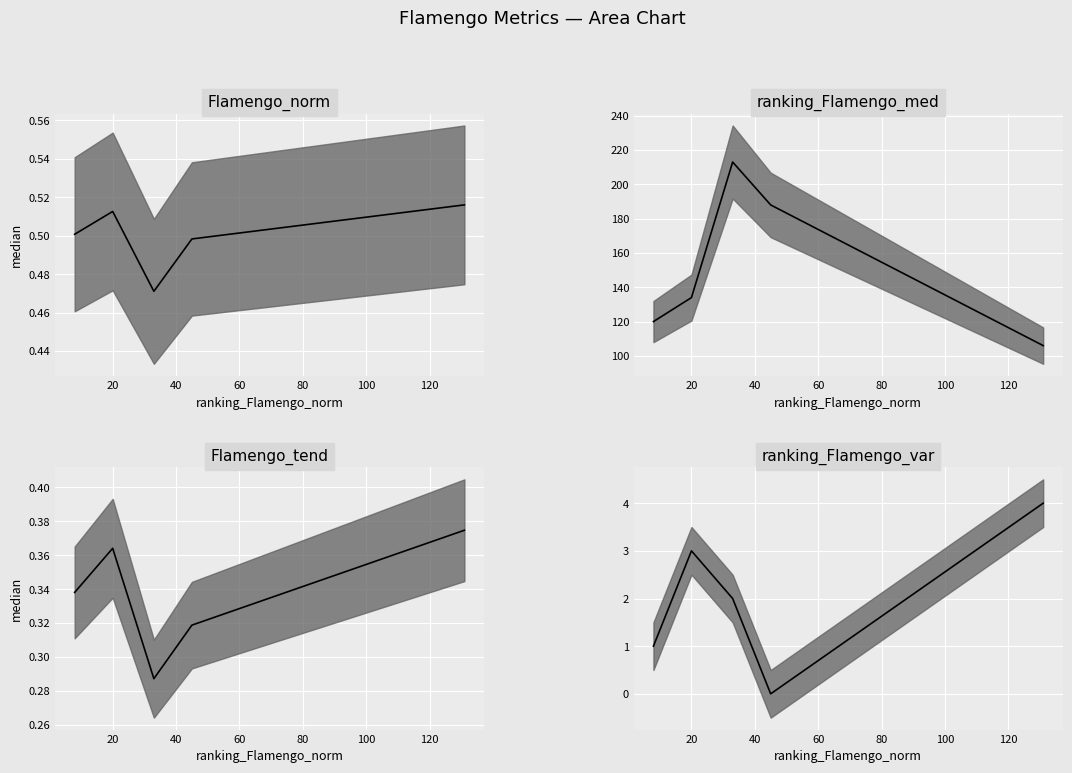

True or false: Flamengo_norm_median and ranking_Flamengo_med_median intersect in this chart.

False